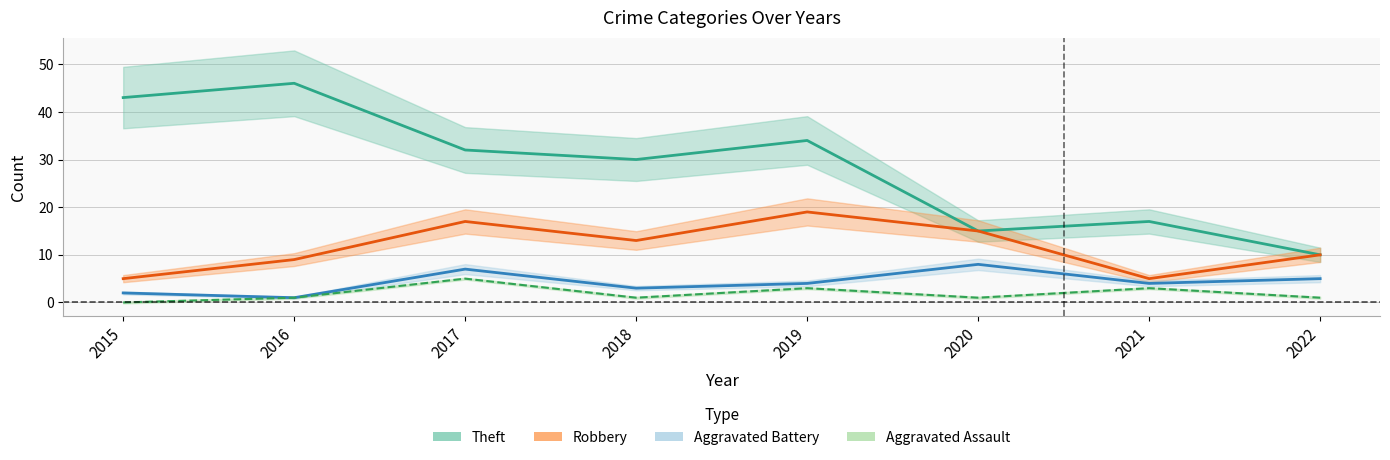

True or false: Robbery has more than 1 points higher than both neighbors.

True